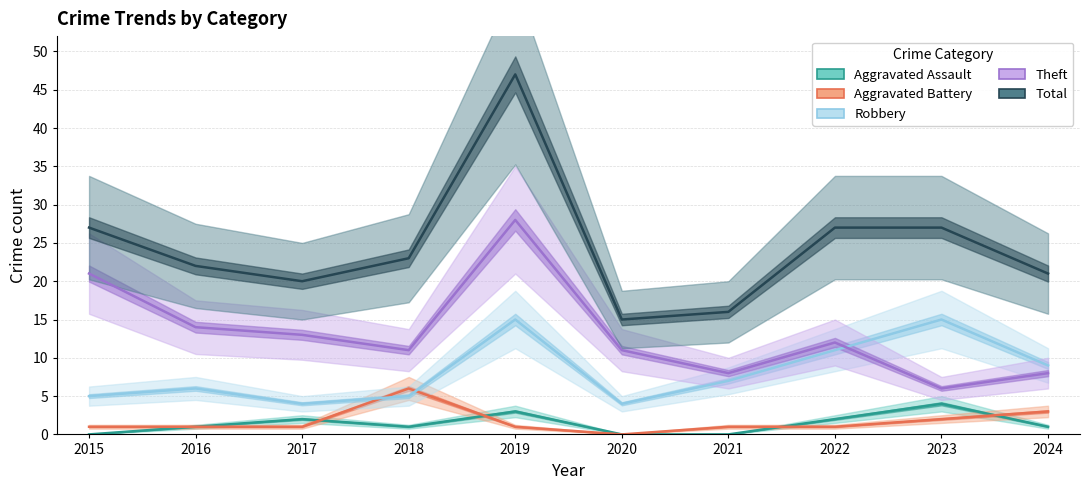

True or false: Theft and Total cross at least once.

False